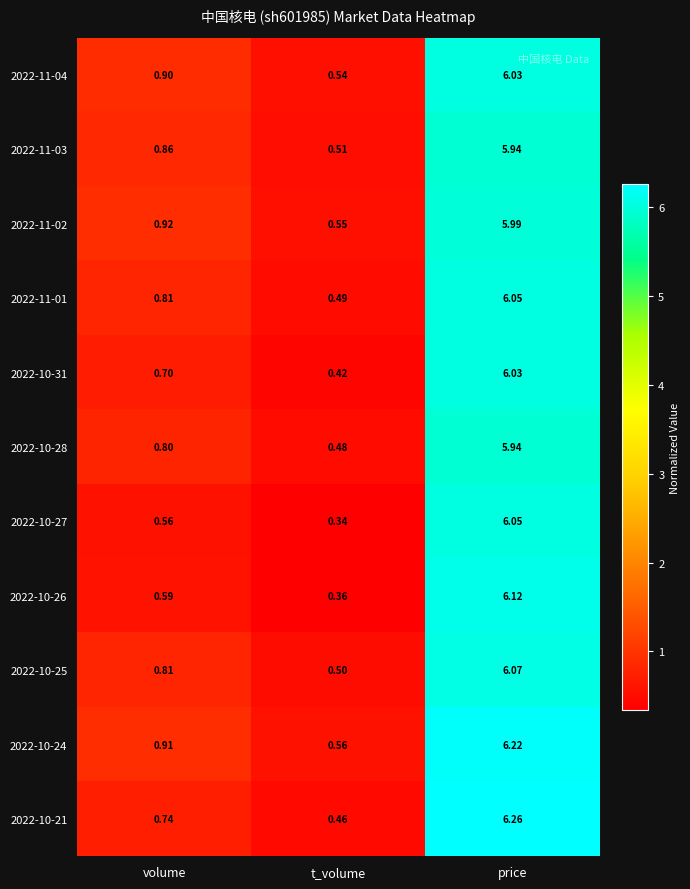

Which category has the highest value across all series?

price